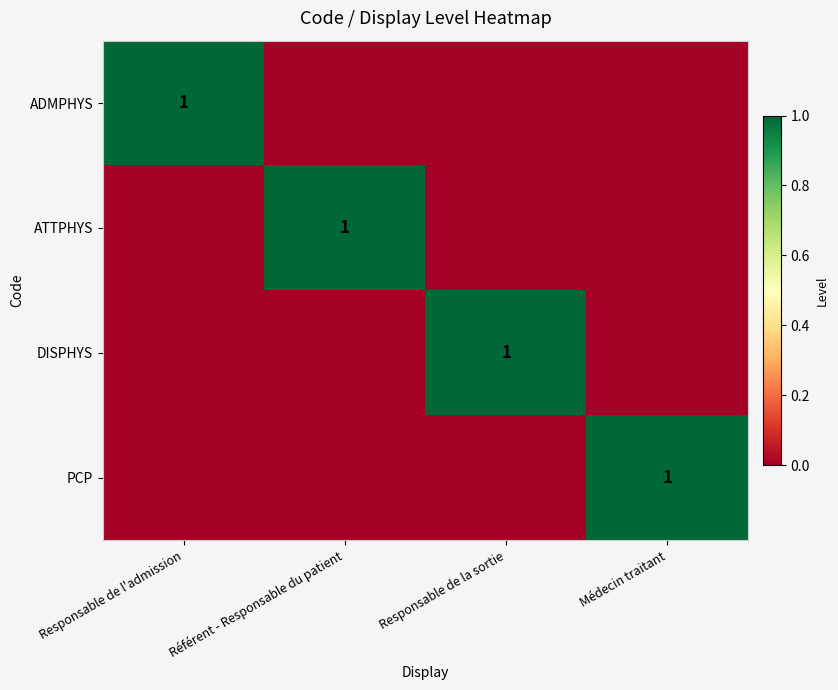

True or false: DISPHYS has a value of 1 at Responsable de la sortie.

True